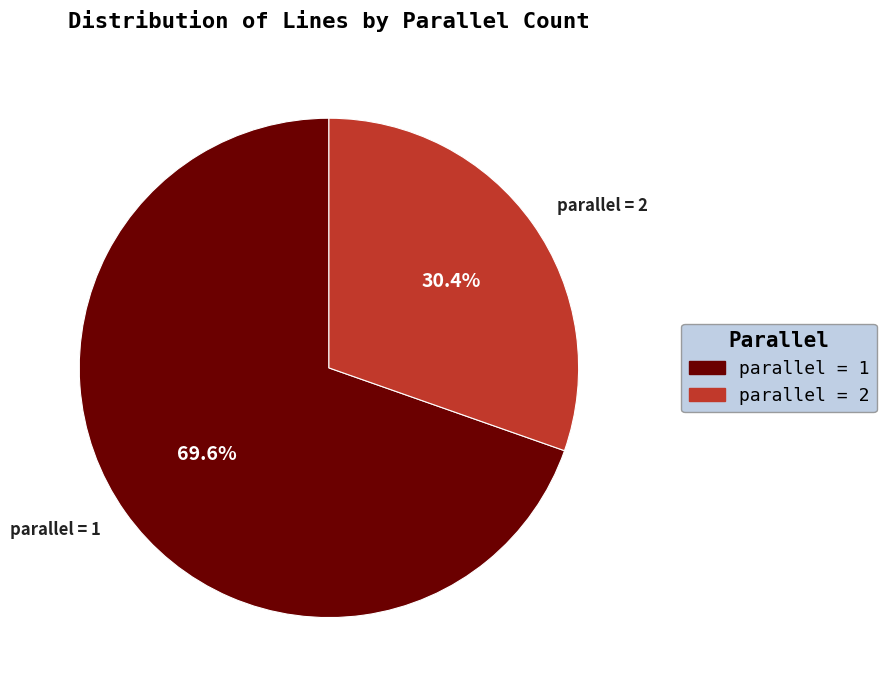

What is the largest slice in the pie chart?

parallel = 1